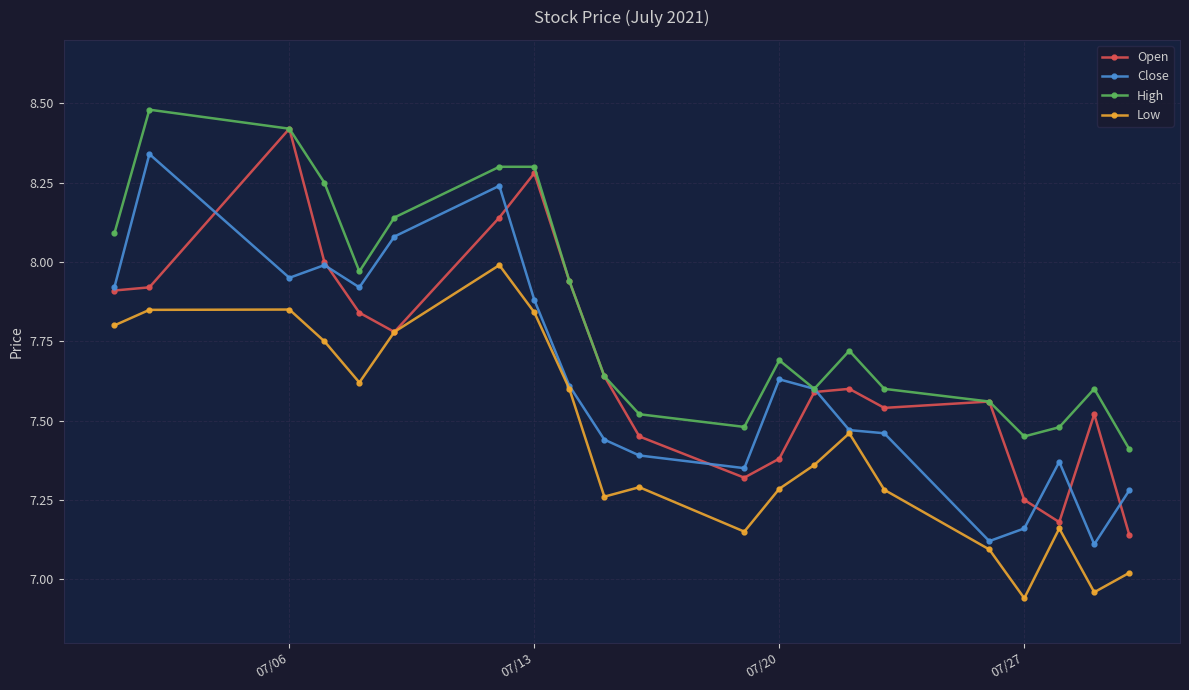

At how many categories does at least one series exceed 7?

21